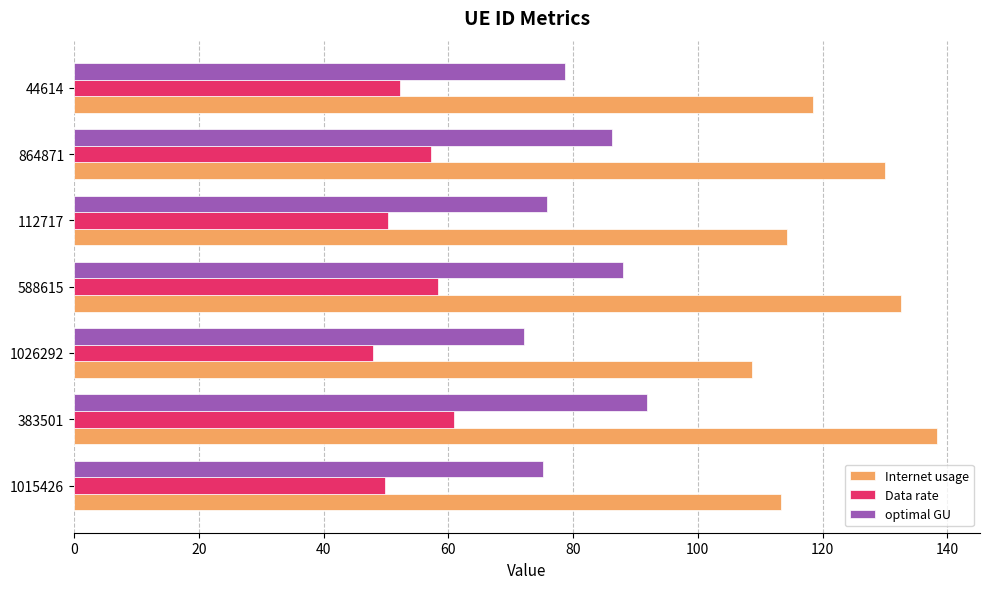

Which series has the widest spread of values?

Internet usage